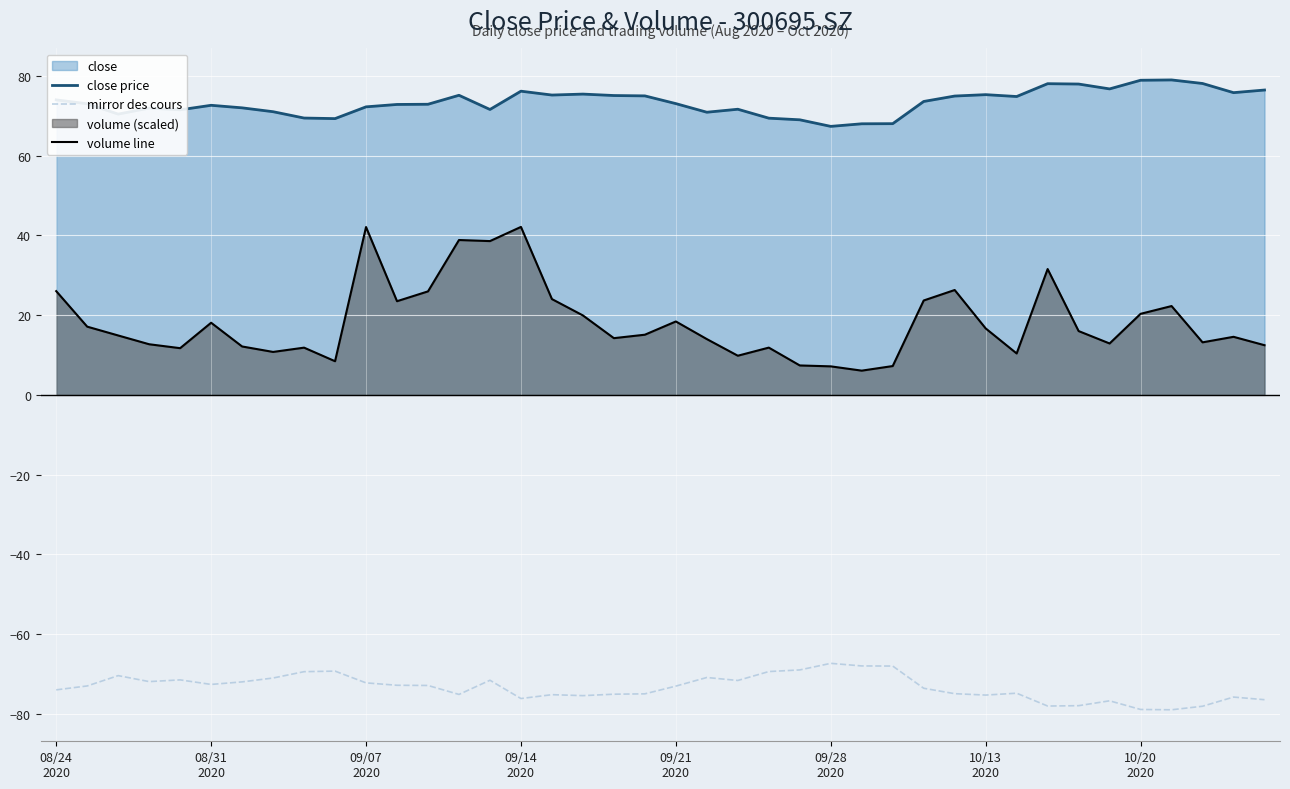

What is the lowest value of the mirror des cours series?

-79.0